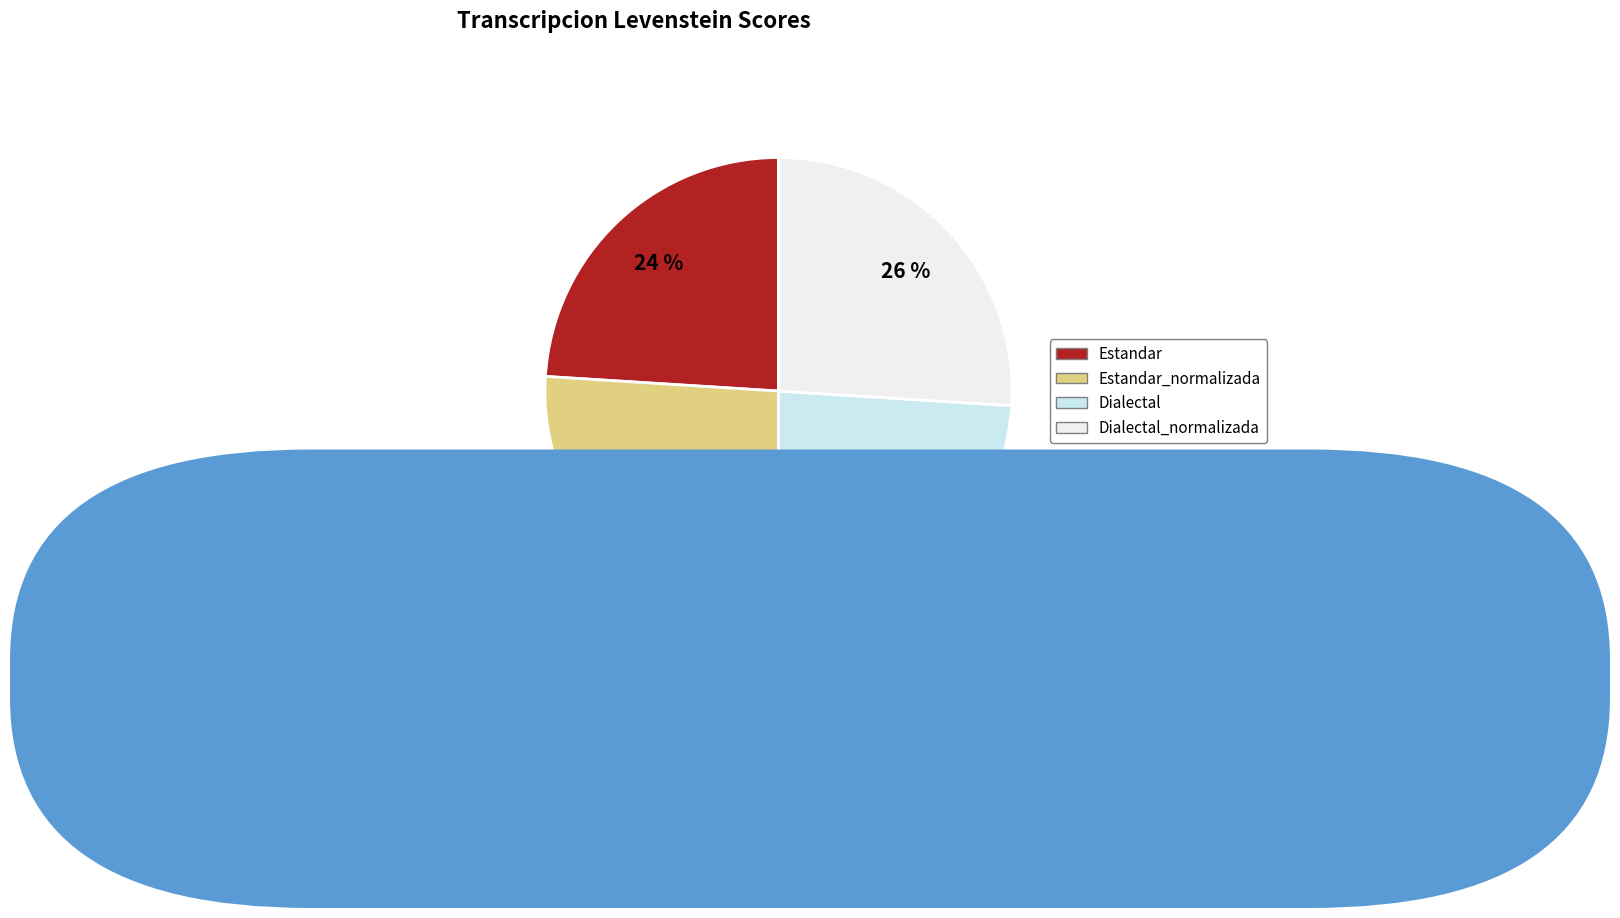

To the nearest percent, what is the average slice percentage?

25%